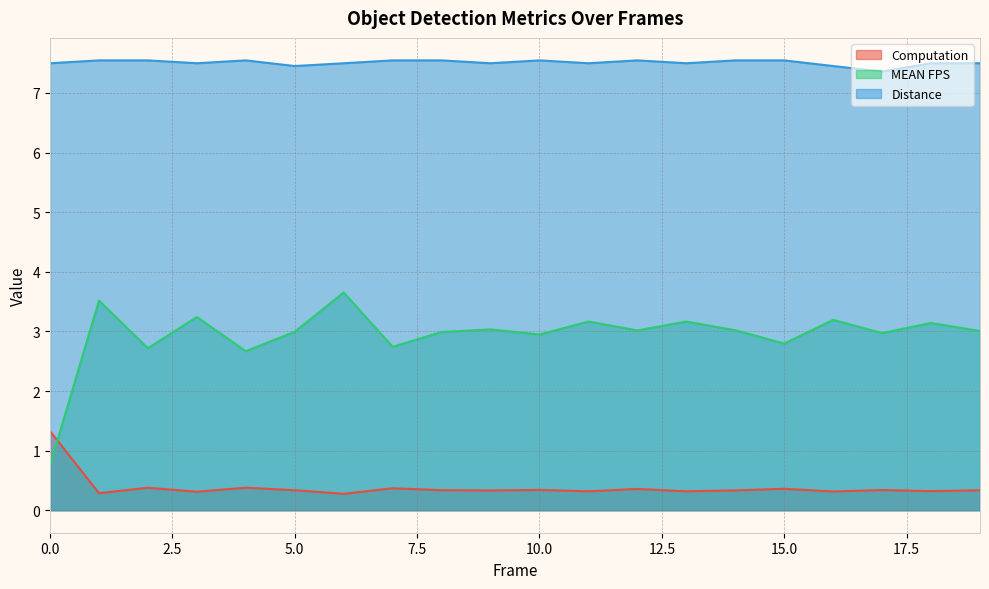

What is the sum of the Distance values at 12 and 6?

15.0